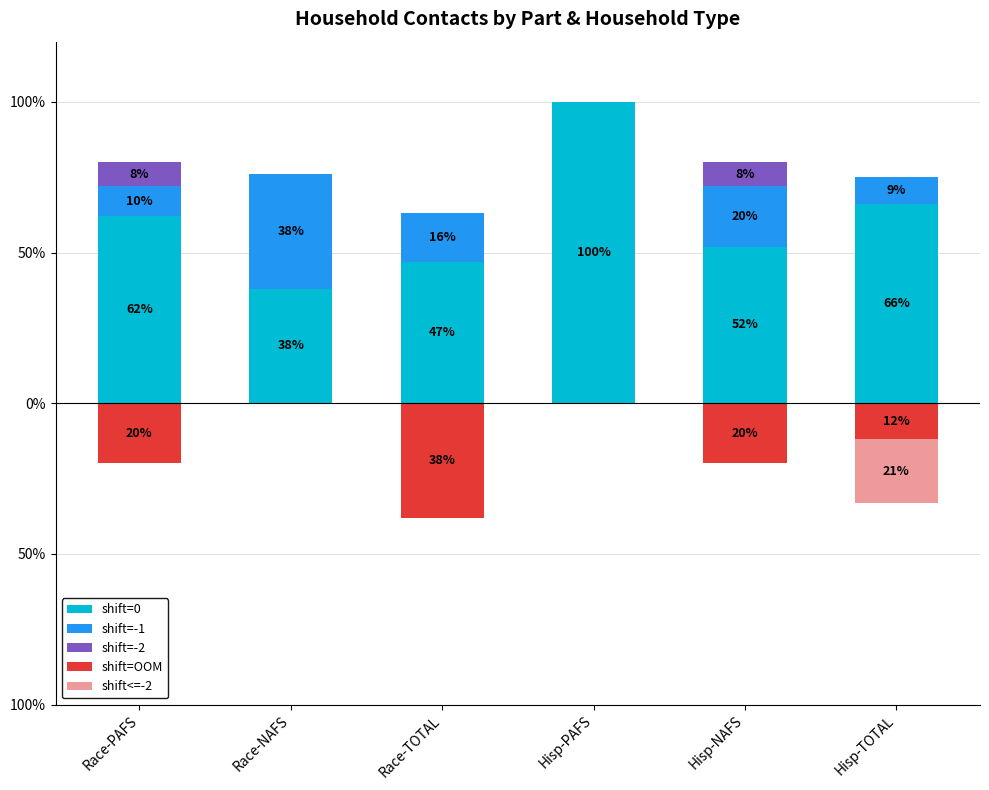

Is the value of shift=-1 at Race-PAFS greater than the value of shift<=-2 at Hisp-NAFS?

Yes